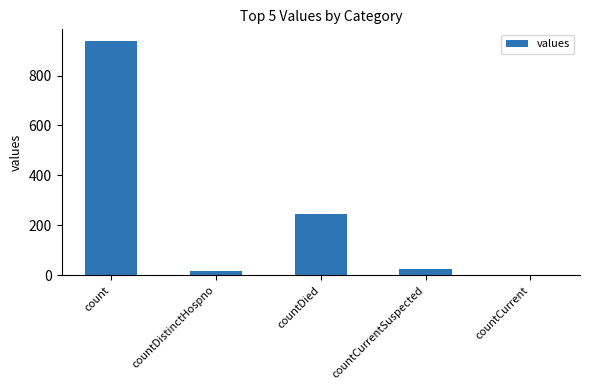

Reading left to right, transcribe all the data shown in this chart.

count=938	countDistinctHospno=18	countDied=244	countCurrentSuspected=24	countCurrent=0